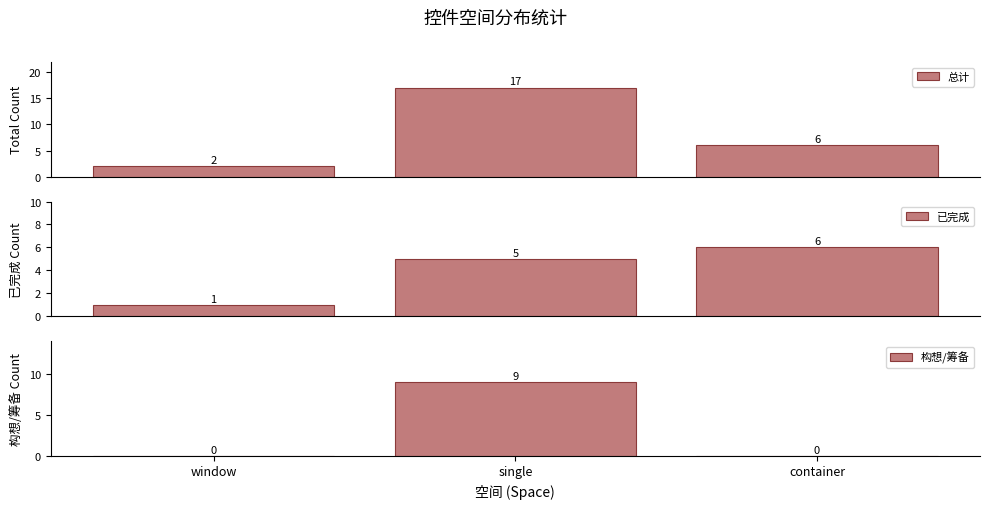

Reading left to right, list all the values displayed in this chart.

总计: 2	17	6
已完成: 1	5	6
构想/筹备: 0	9	0